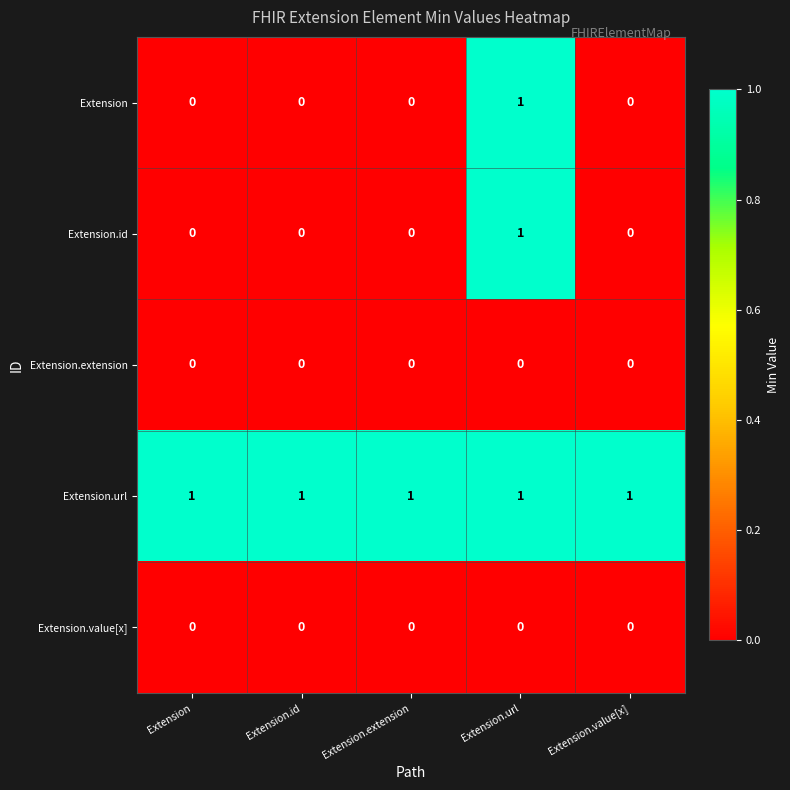

Which category has the highest value in the Extension.id series?

Extension.url